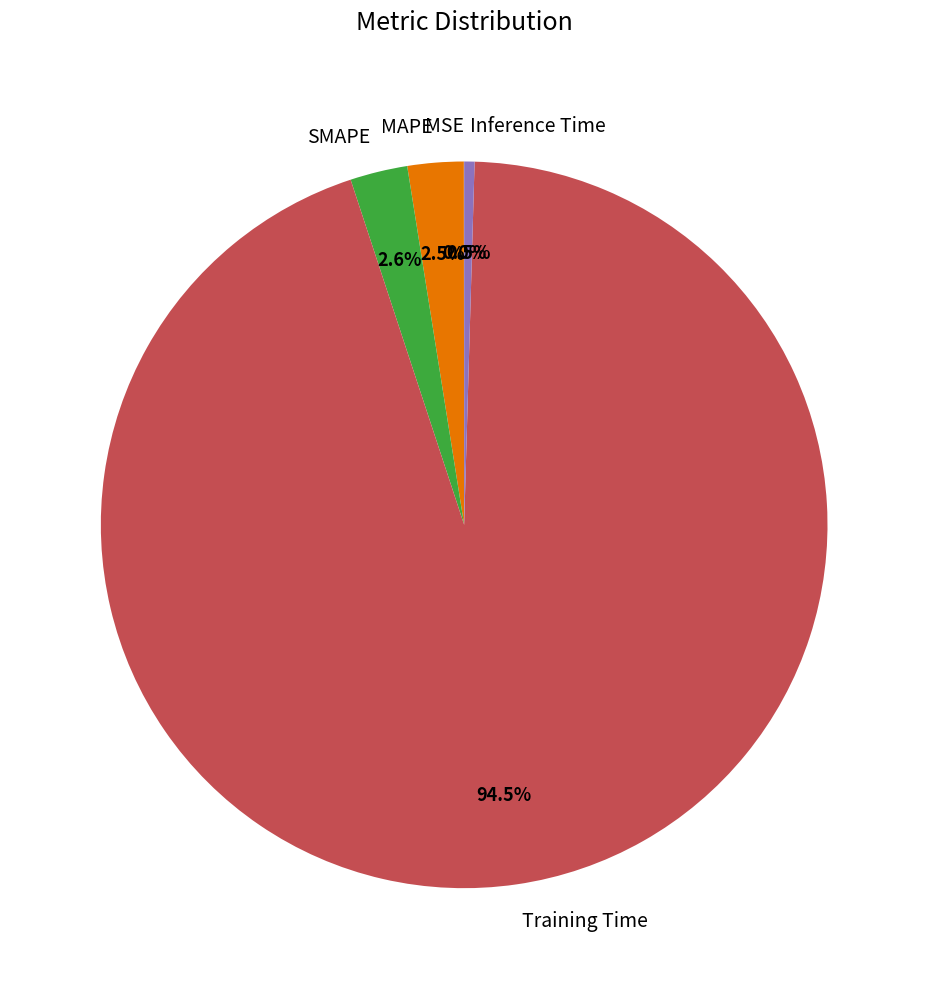

How much of the chart is everything except SMAPE?

97.4%